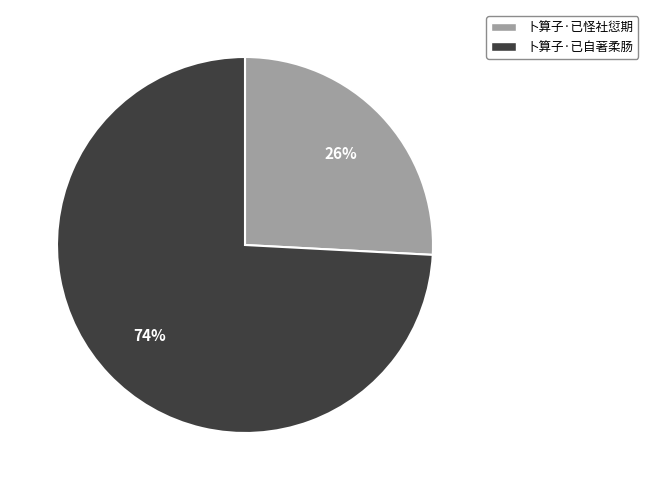

Rank the categories by value from lowest to highest.

卜算子·已怪社愆期, 卜算子·已自著柔肠